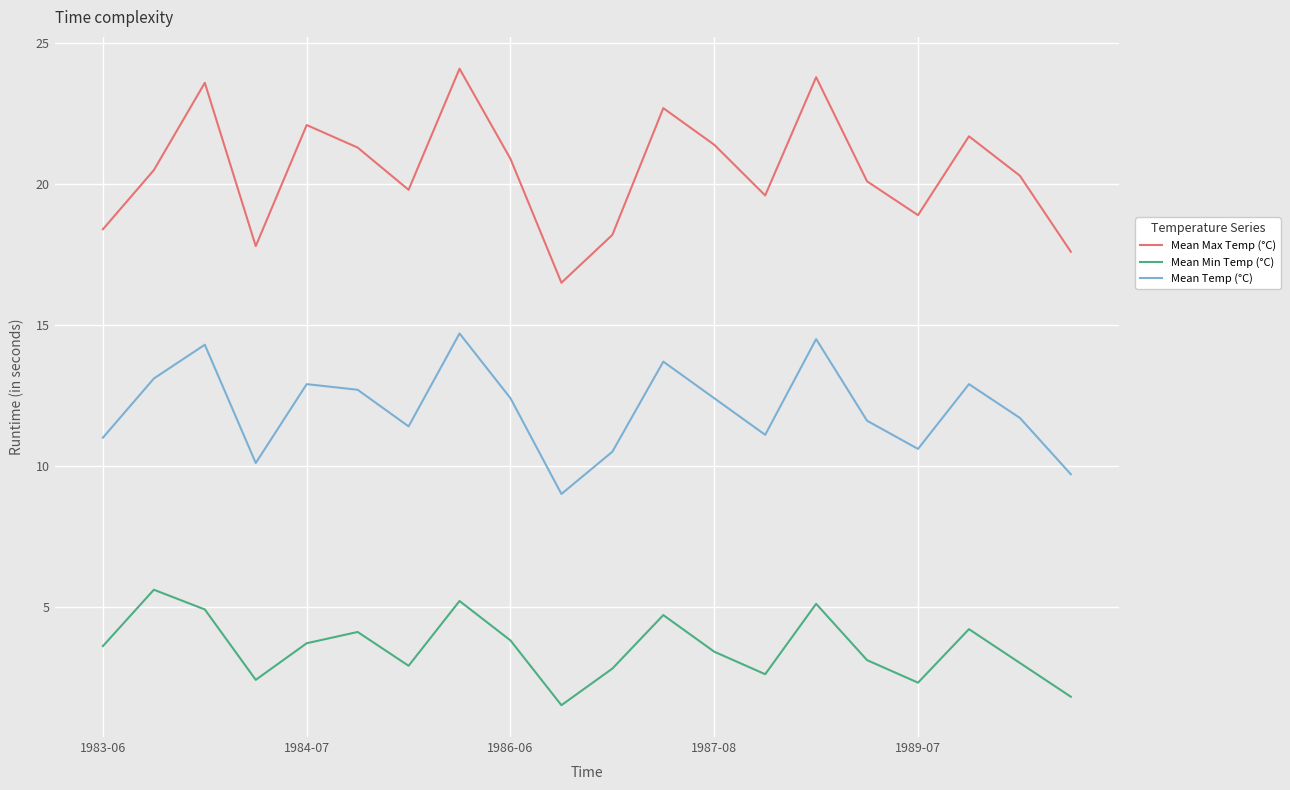

True or false: Mean Temp (°C) has more than 2 points higher than both neighbors.

True